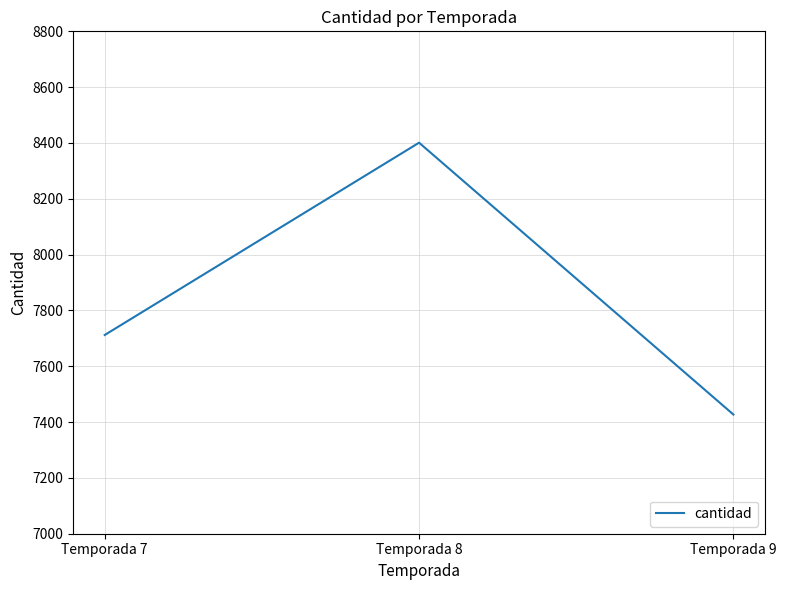

Read the value at Temporada 9, to the nearest 50.

7450